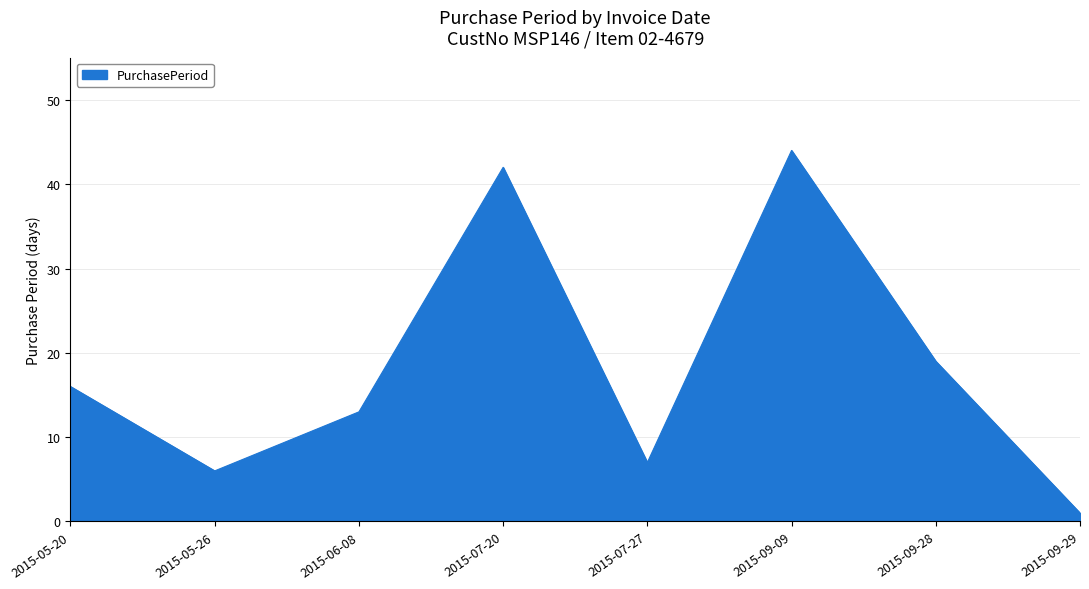

What position from the right is 2015-06-08?

6